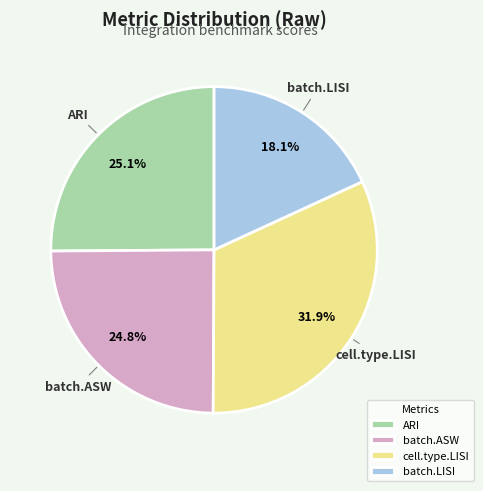

Which category has the biggest portion of the pie?

cell.type.LISI